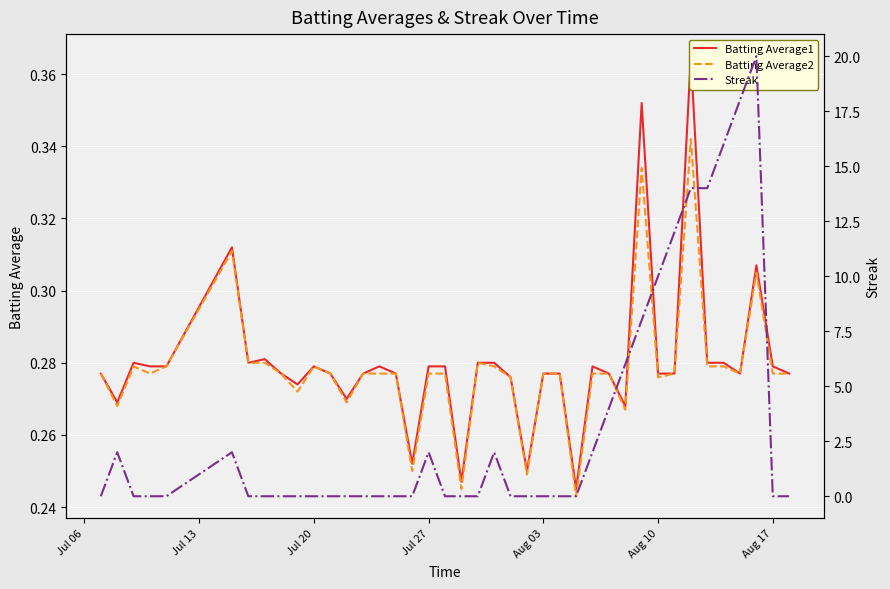

How many values in the Streak series exceed 0?

15